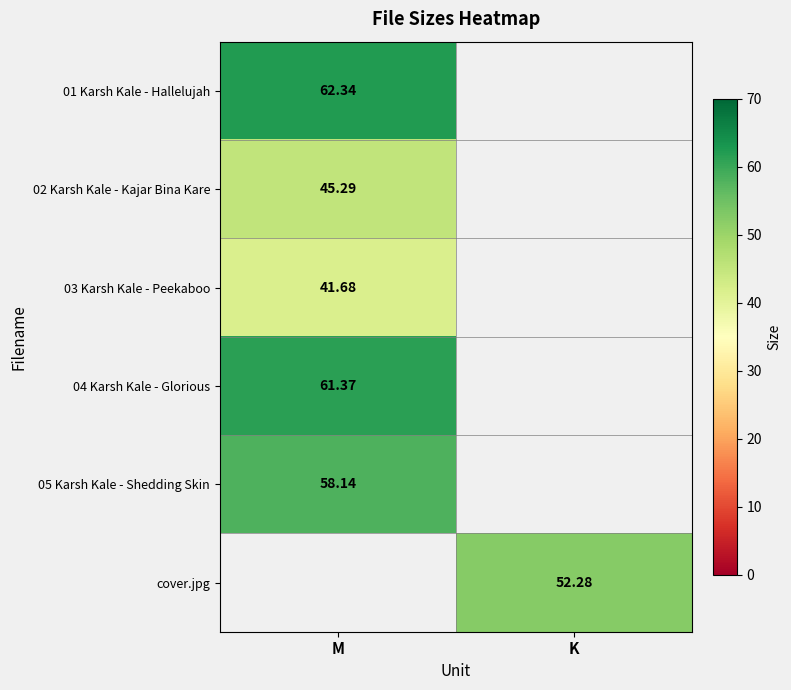

Which has a higher value, M or K?

M